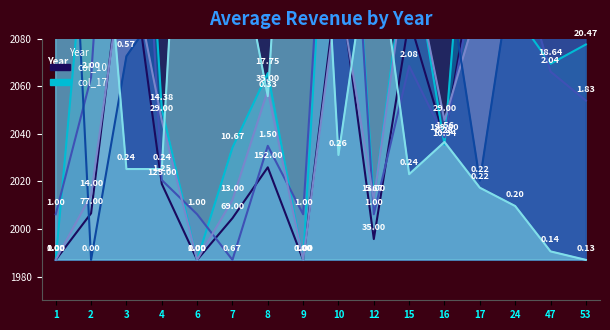

Which series has the largest range (max minus min)?

col_10